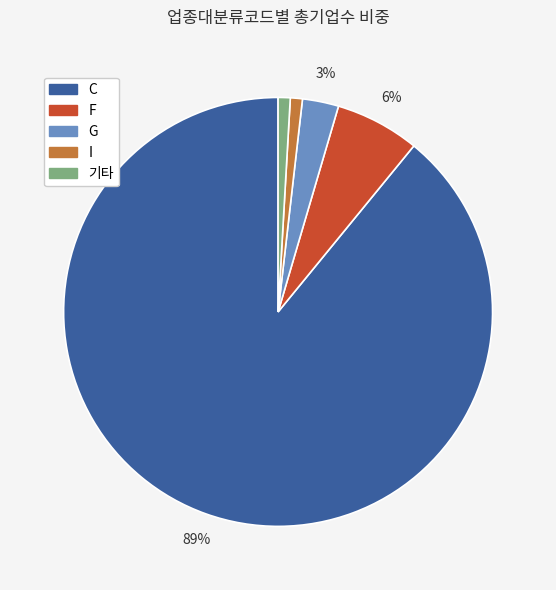

Combined, do C and 기타 account for over 50%?

Yes